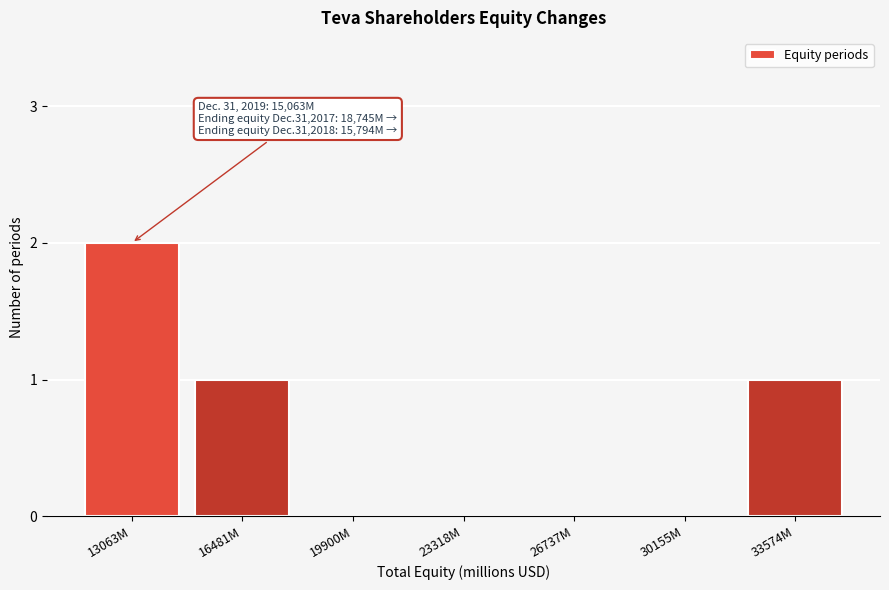

Reading right to left, extract all data points from this chart.

33574M=1	30155M=0	26737M=0	23318M=0	19900M=0	16481M=1	13063M=2